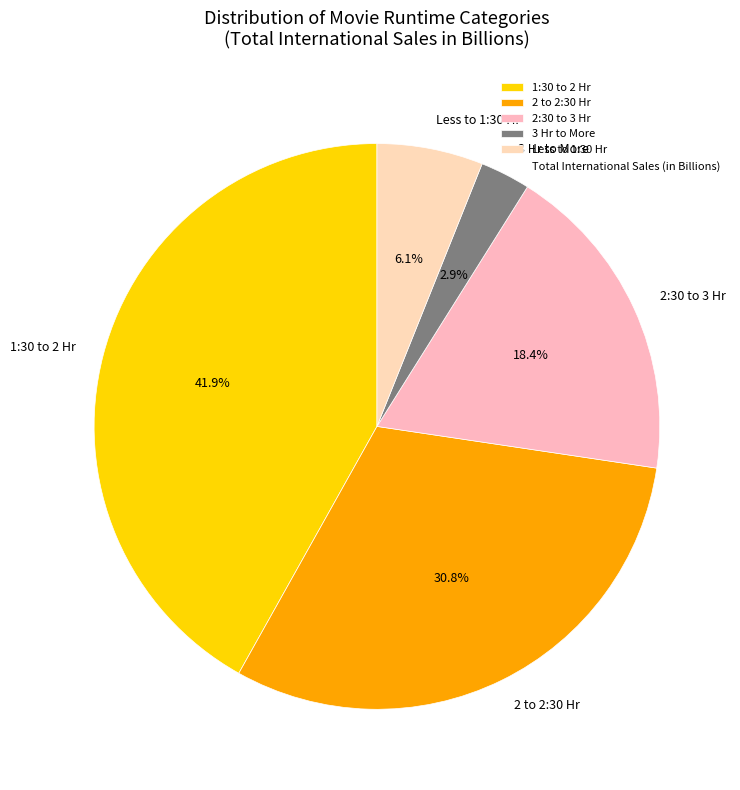

To the nearest percent, what is the combined percentage of 2 to 2:30 Hr and Less to 1:30 Hr?

37%